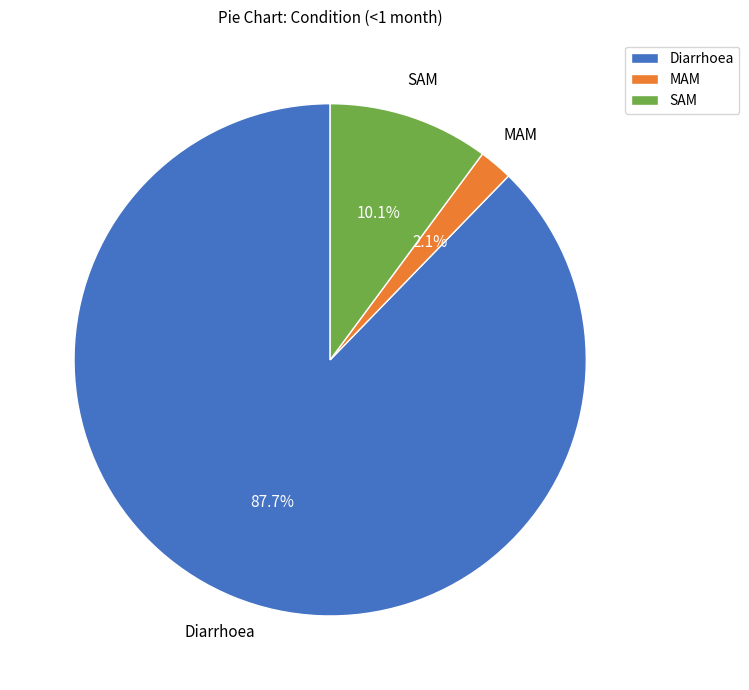

How many slices are in this pie chart?

3